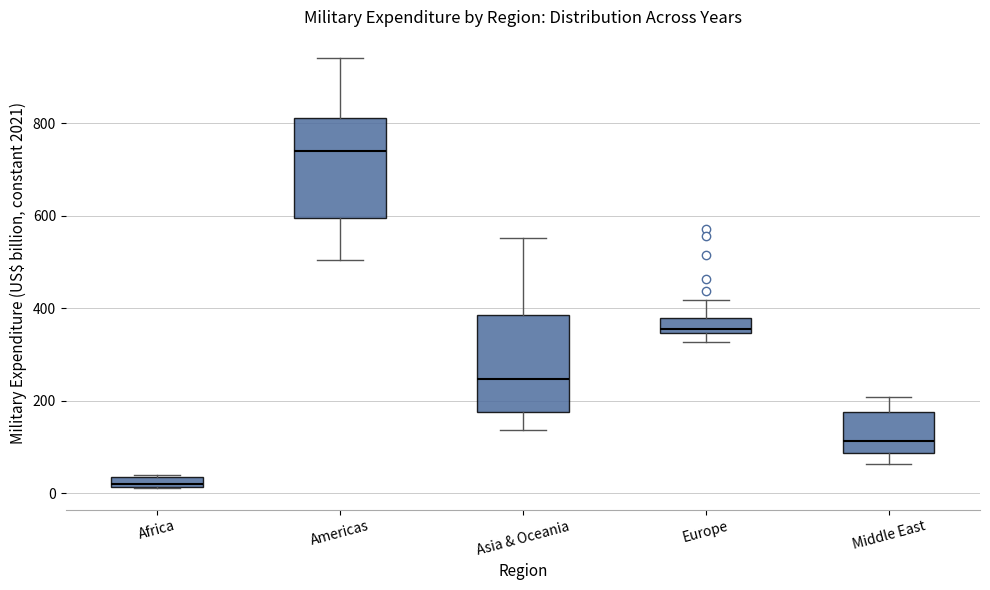

Where does the median line of the box for Asia & Oceania sit on the y-axis? The values are not printed on the chart, so give them approximately, as read against the axis.

240